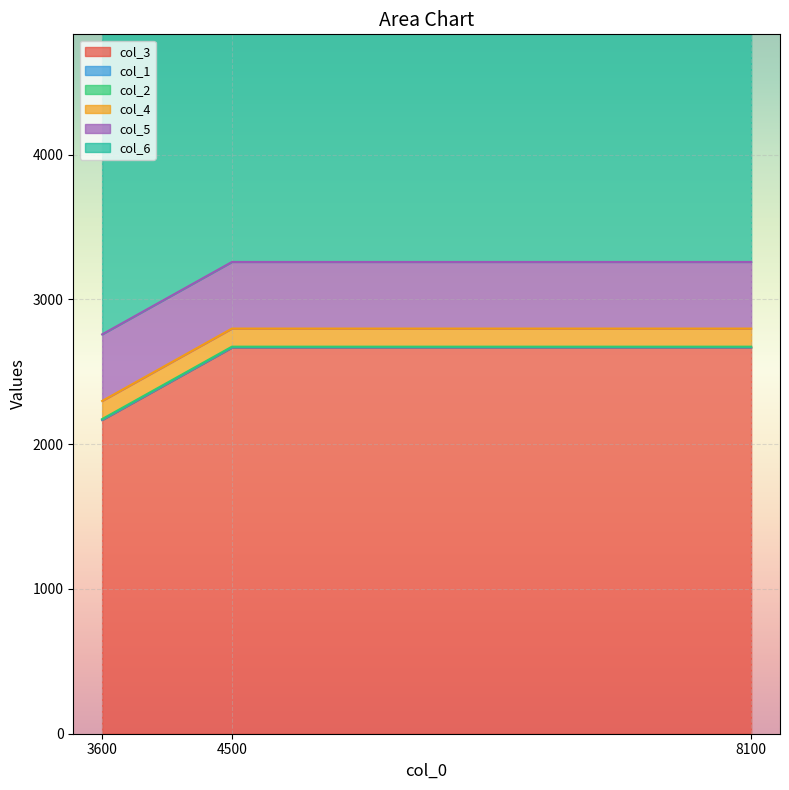

What is the smallest value displayed?

2